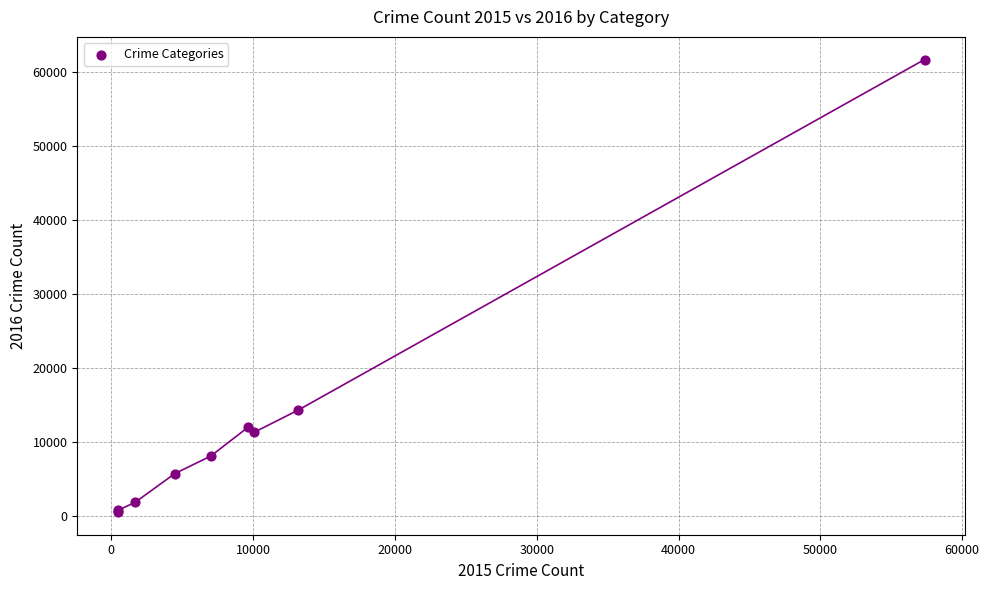

What Y value in the scatter plot is closest to 31066?

14289